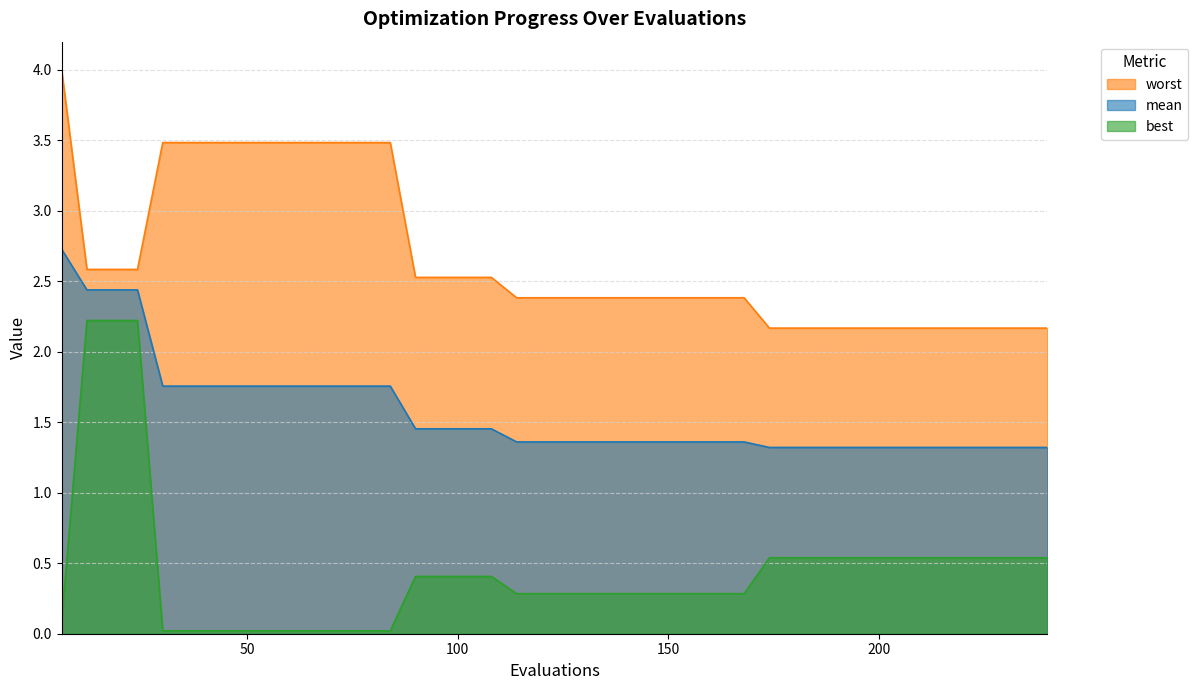

How many lines are shown in the chart?

3